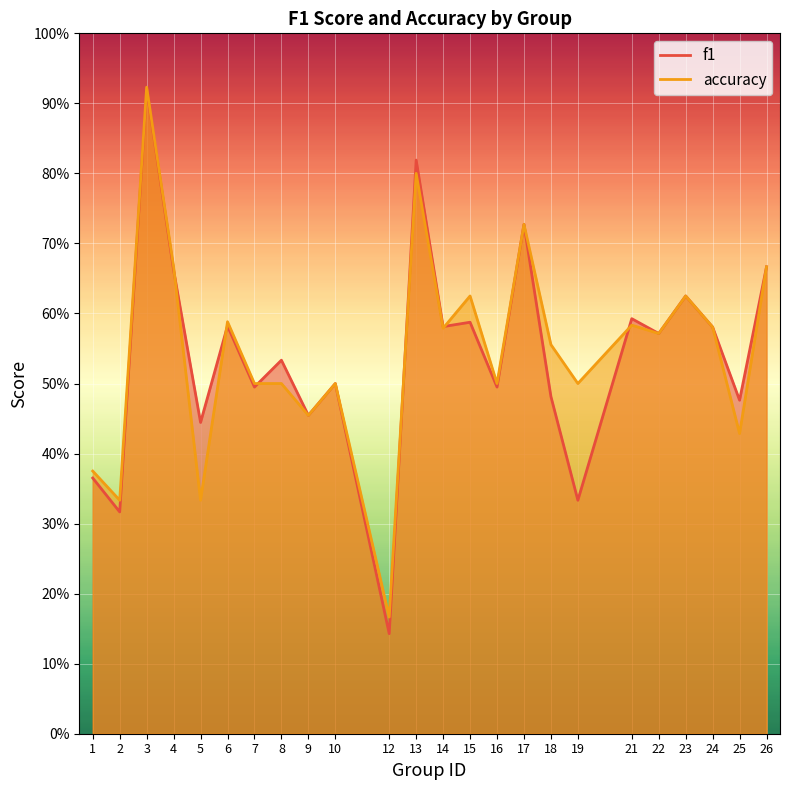

Between 4 and 19, which series saw the biggest shift?

f1